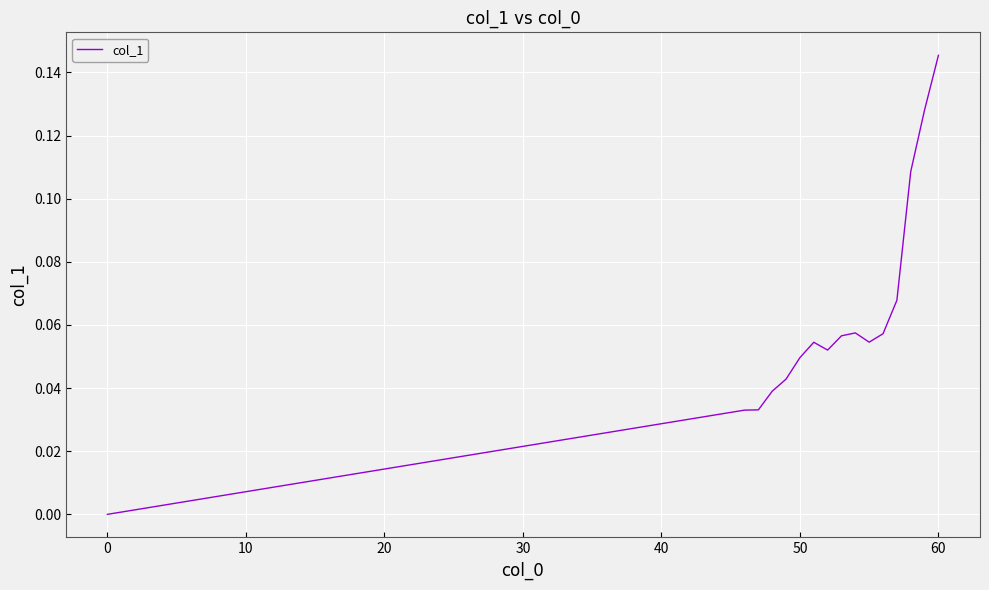

What is the sum of all values?

1.0